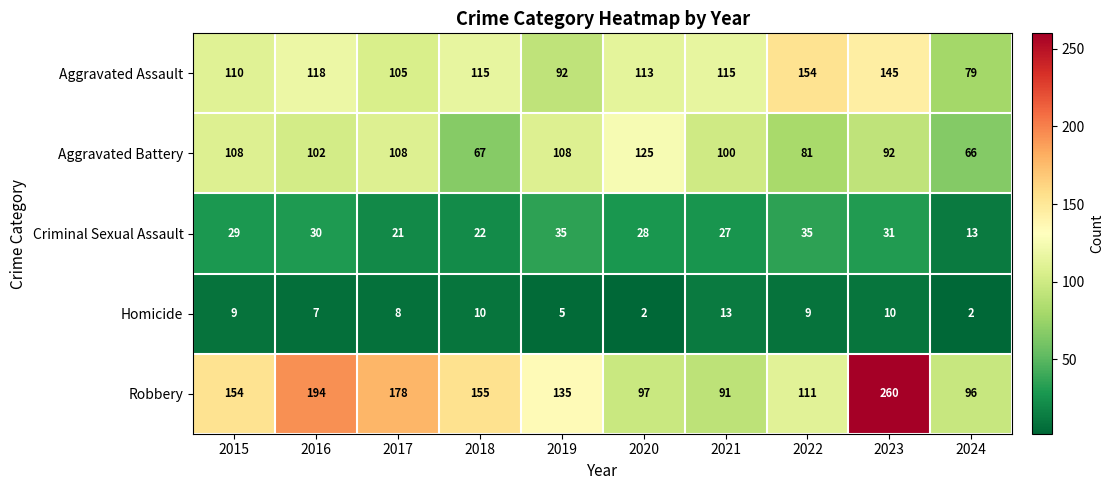

The Homicide series shows 2 at 2020. True or false?

True